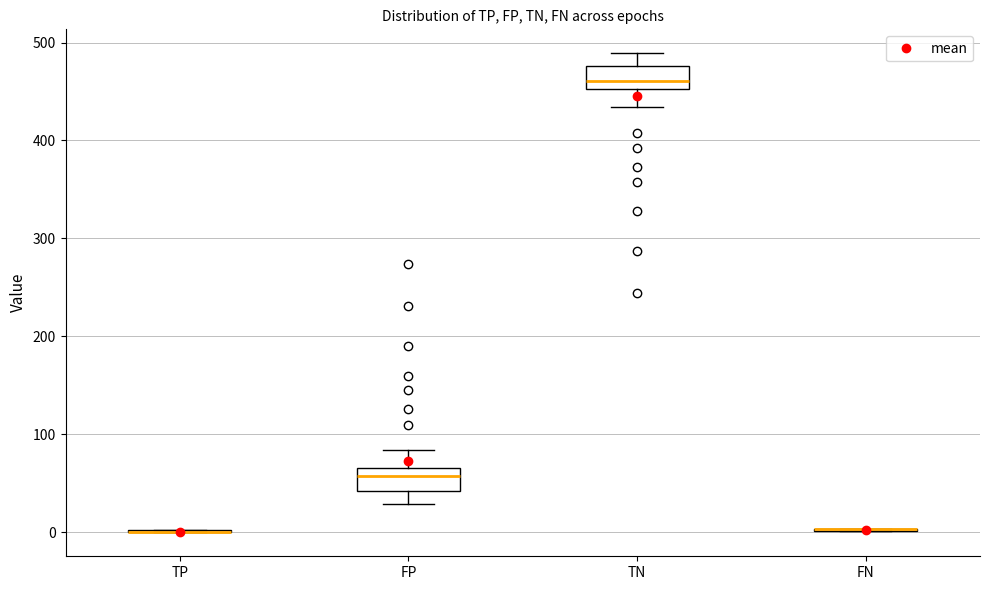

Reading left to right, transcribe this box plot: for each box, give where its median line is, the range the box spans, and where its two whiskers end, as read against the y-axis. The values are not printed on the chart, so give them approximately, as read against the axis.

TP: box collapsed to a line at 0, whiskers 0 to 0
FP: median 60, box 40 to 70, whiskers 30 to 80
TN: median 460, box 450 to 480, whiskers 430 to 490
FN: box collapsed to a line at 0, whiskers 0 to 0